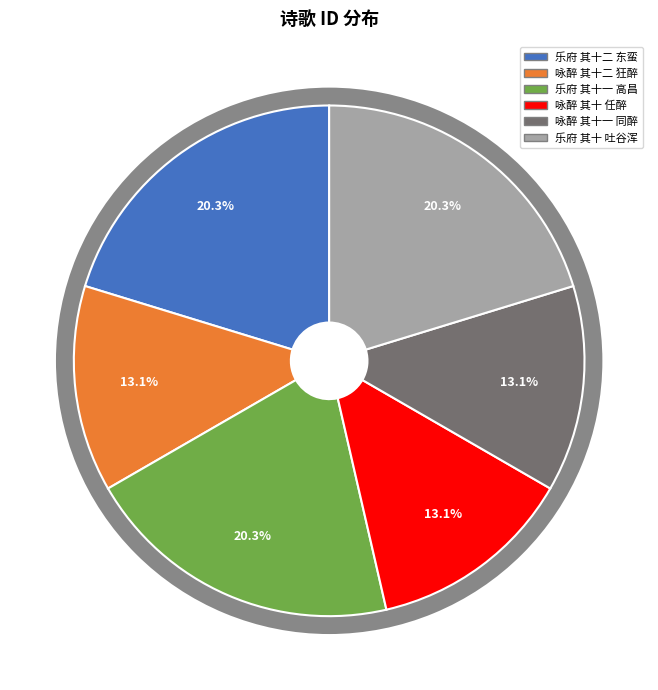

Which slice is the largest?

乐府杂曲 鼓吹铙歌曲十二篇 其十二 东蛮